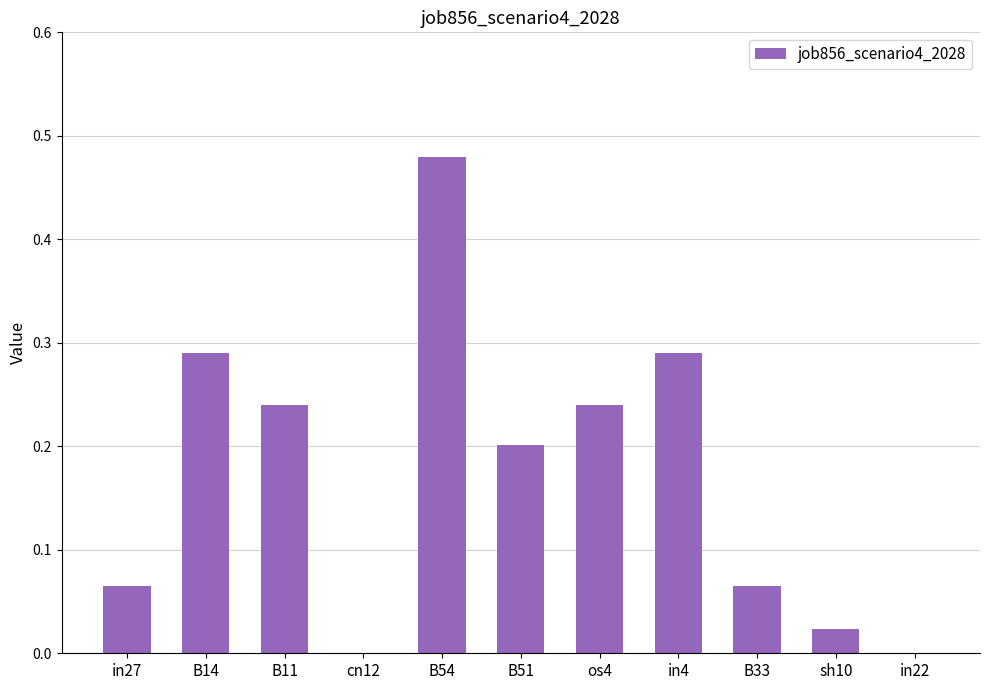

The value at cn12 is -0.3. True or false?

False